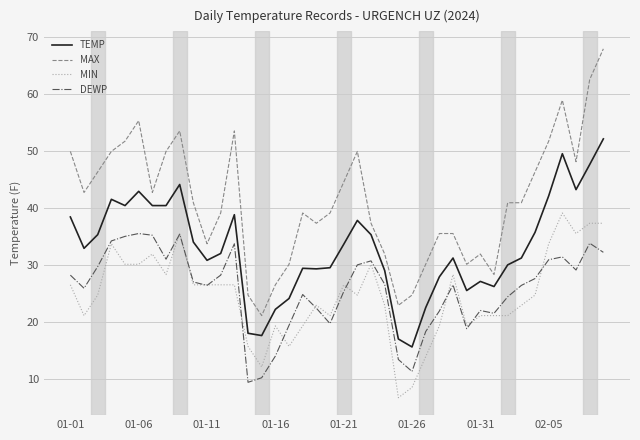

What is the minimum value shown in the chart?

6.8